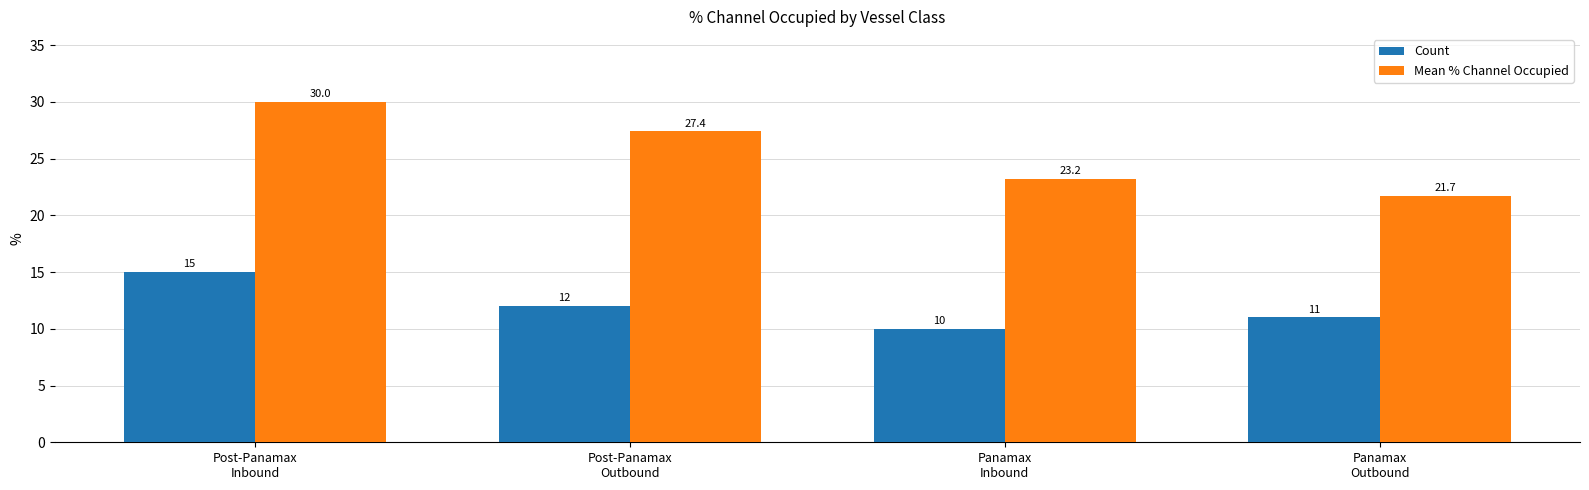

What is the sum of all Mean % Channel Occupied values?

102.3